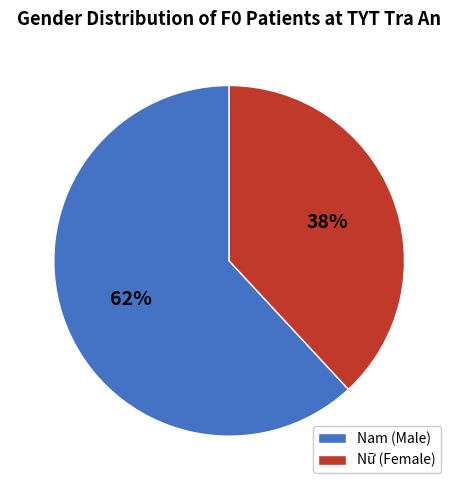

What is the ratio of the value at Nam to the value at Nữ?

1.6